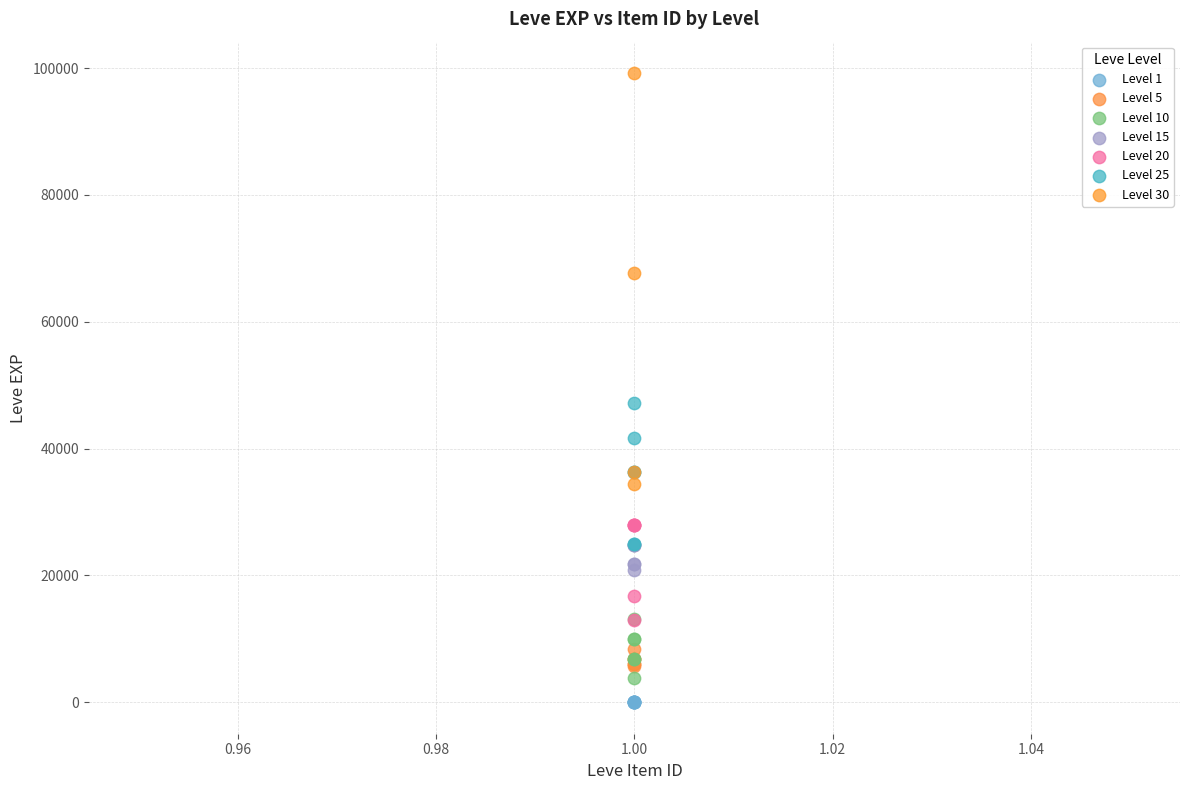

Which series reaches the maximum Y coordinate?

Level 30